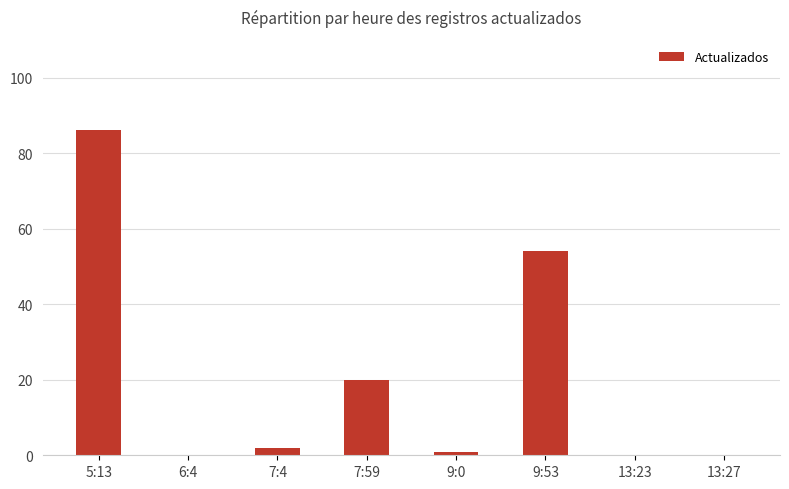

What is the sum of the values at 7:59 and 5:13?

106